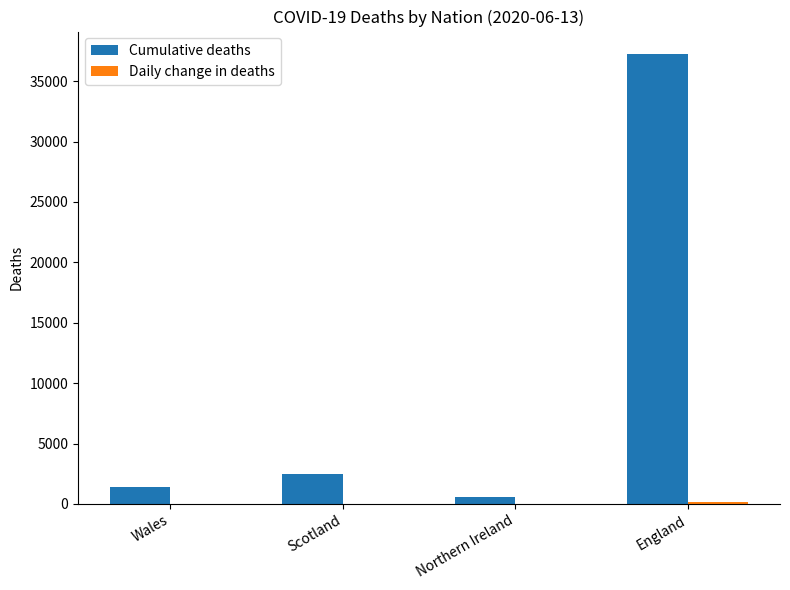

What is the greatest value displayed?

37240